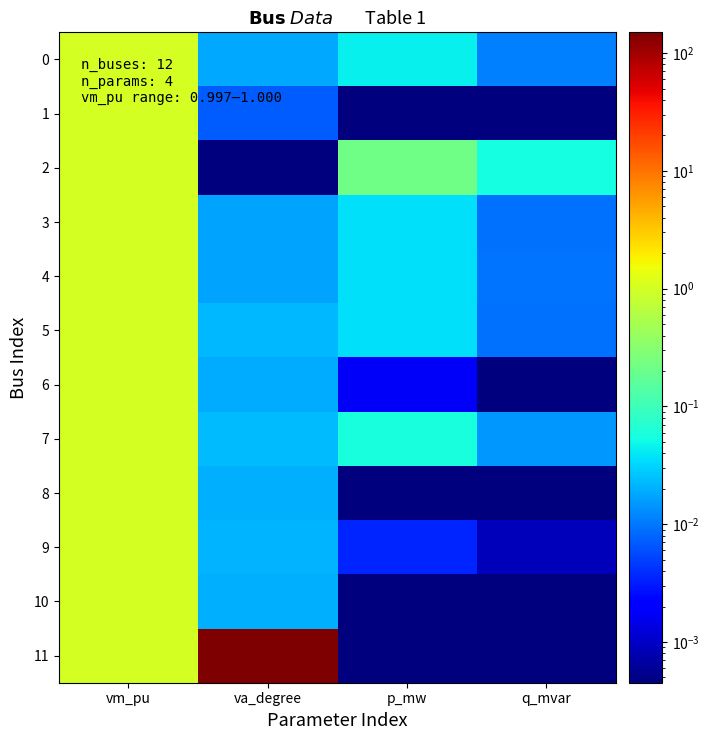

Reading left to right, what are all the values shown in this chart?

0: vm_pu=1.0	va_degree=0.0	p_mw=0.0	q_mvar=0.0
1: vm_pu=1.0	va_degree=0.0	p_mw=0.0	q_mvar=0.0
2: vm_pu=1.0	va_degree=0.0	p_mw=0.2	q_mvar=0.1
3: vm_pu=1.0	va_degree=0.0	p_mw=0.0	q_mvar=0.0
4: vm_pu=1.0	va_degree=0.0	p_mw=0.0	q_mvar=0.0
5: vm_pu=1.0	va_degree=0.0	p_mw=0.0	q_mvar=0.0
6: vm_pu=1.0	va_degree=0.0	p_mw=0.0	q_mvar=0.0
7: vm_pu=1.0	va_degree=0.0	p_mw=0.1	q_mvar=0.0
8: vm_pu=1.0	va_degree=0.0	p_mw=0.0	q_mvar=0.0
9: vm_pu=1.0	va_degree=0.0	p_mw=0.0	q_mvar=0.0
10: vm_pu=1.0	va_degree=0.0	p_mw=0.0	q_mvar=0.0
11: vm_pu=1.0	va_degree=150.0	p_mw=0.0	q_mvar=0.0